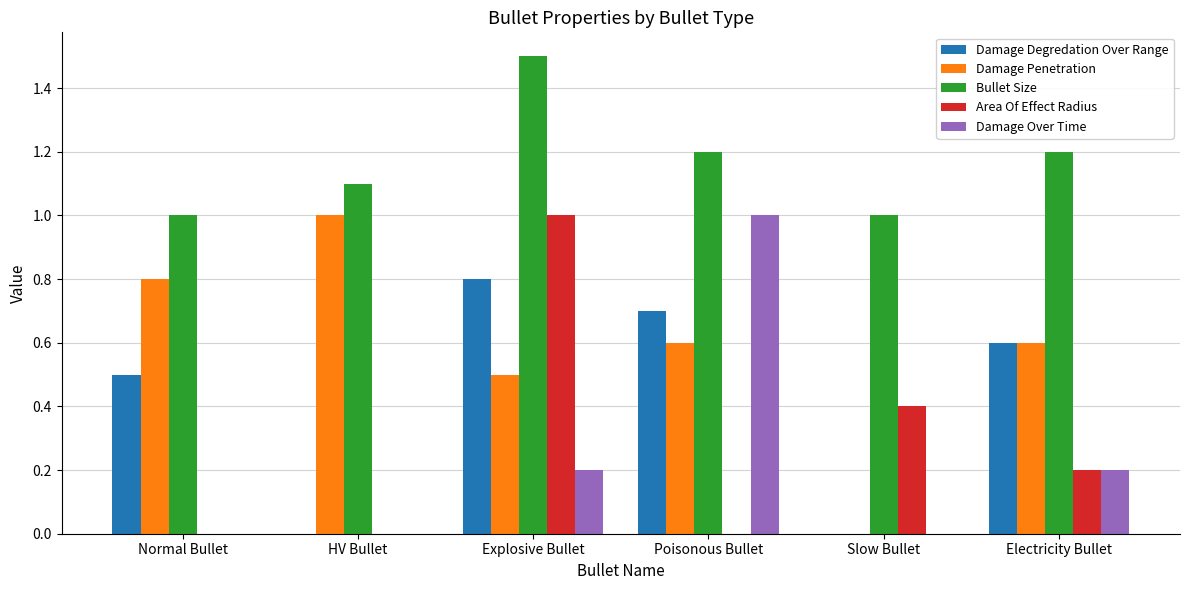

Is it true that Area Of Effect Radius equals 0.0 at Normal Bullet?

True